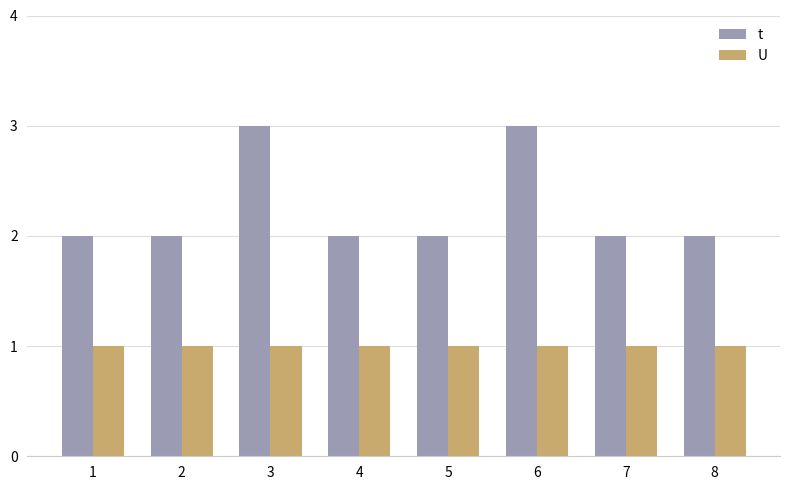

True or false: U has a value of 1 at 1.

True